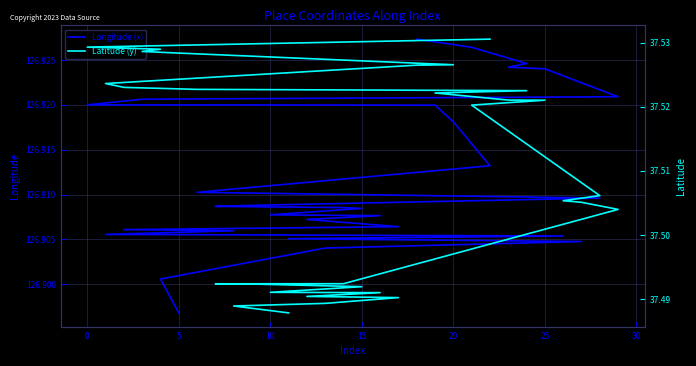

How many lines are shown in the chart?

2